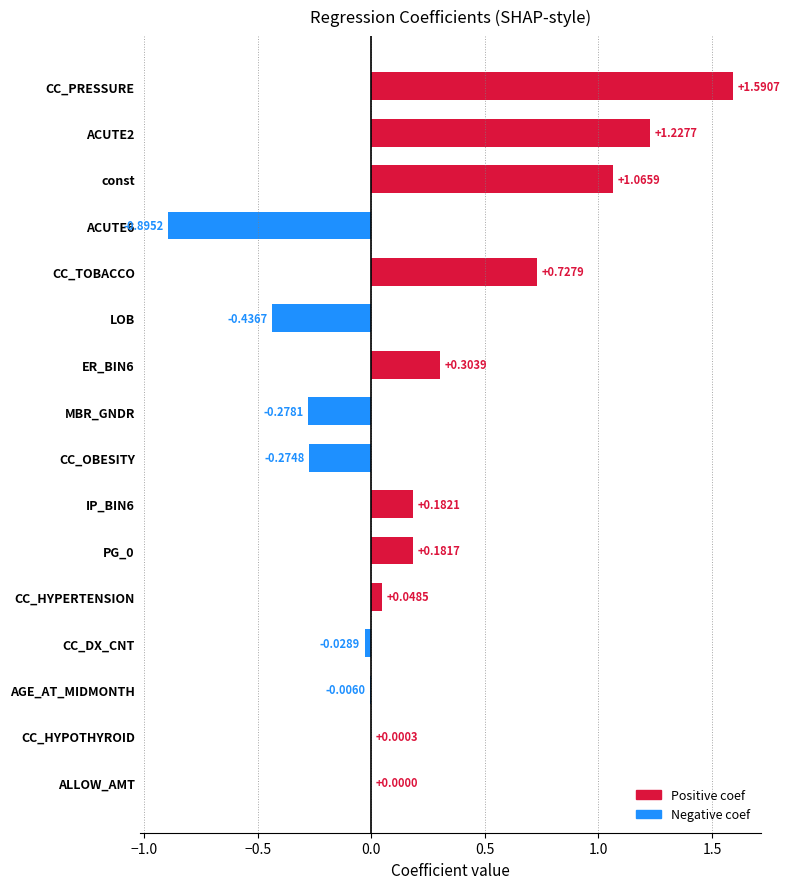

Which has a higher value, MBR_GNDR or CC_PRESSURE?

CC_PRESSURE